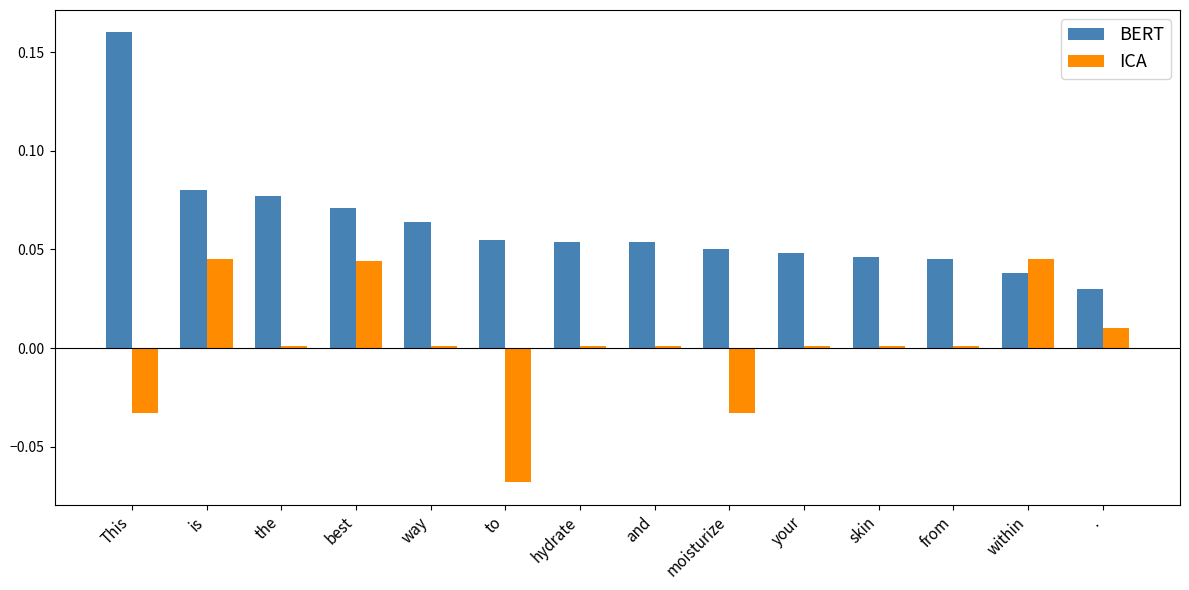

Rank the series by their average value, from lowest to highest.

ICA, BERT